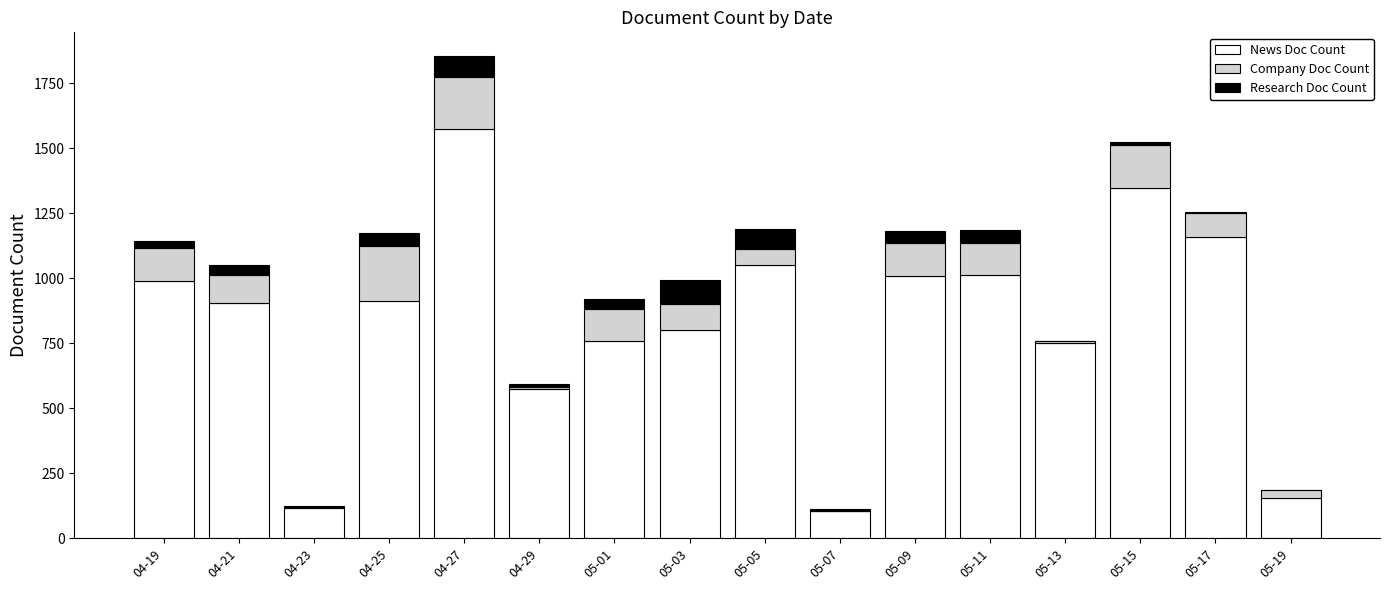

Are the bars horizontal?

No